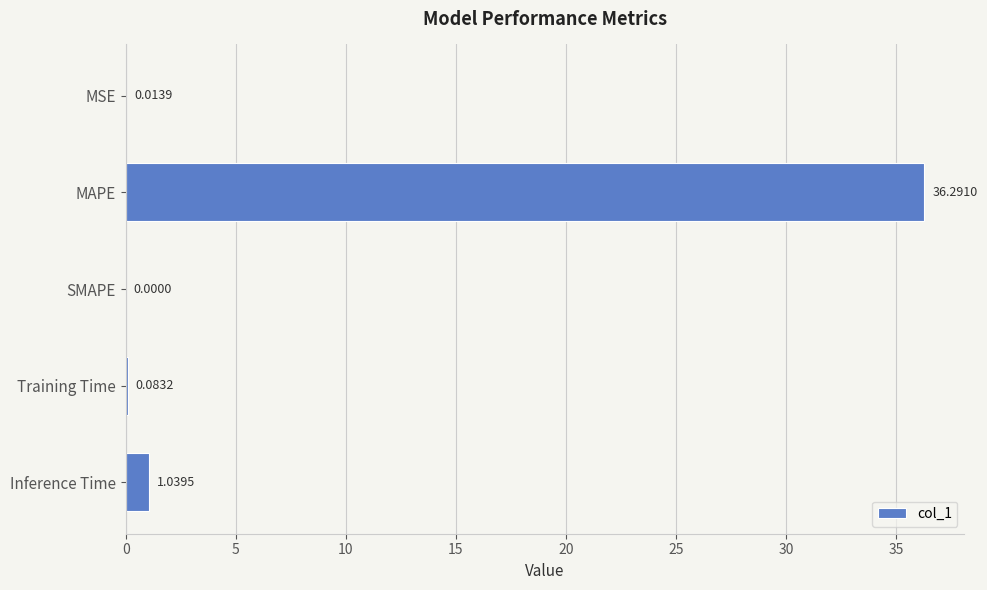

Which category has the highest value across all series?

MAPE